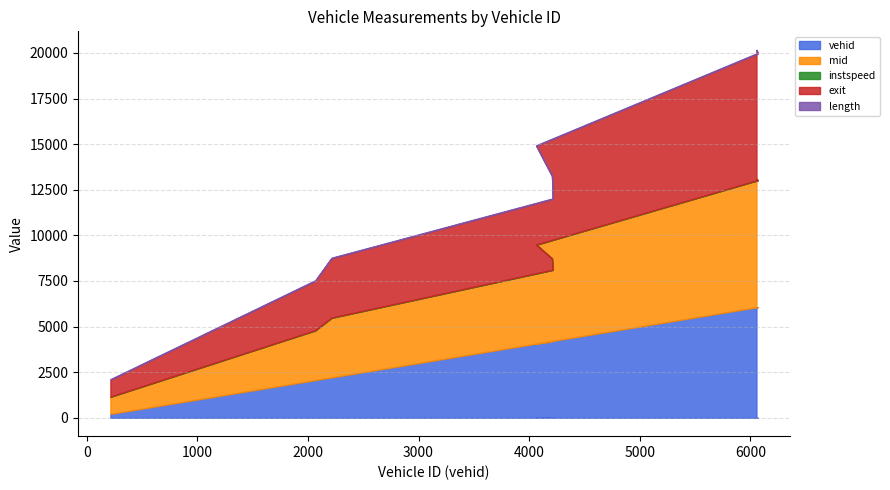

List the labels in order of vehid value, largest first.

6067.0, 6056.0, 4214.0, 4207.0, 4064.0, 2213.0, 2066.0, 213.0